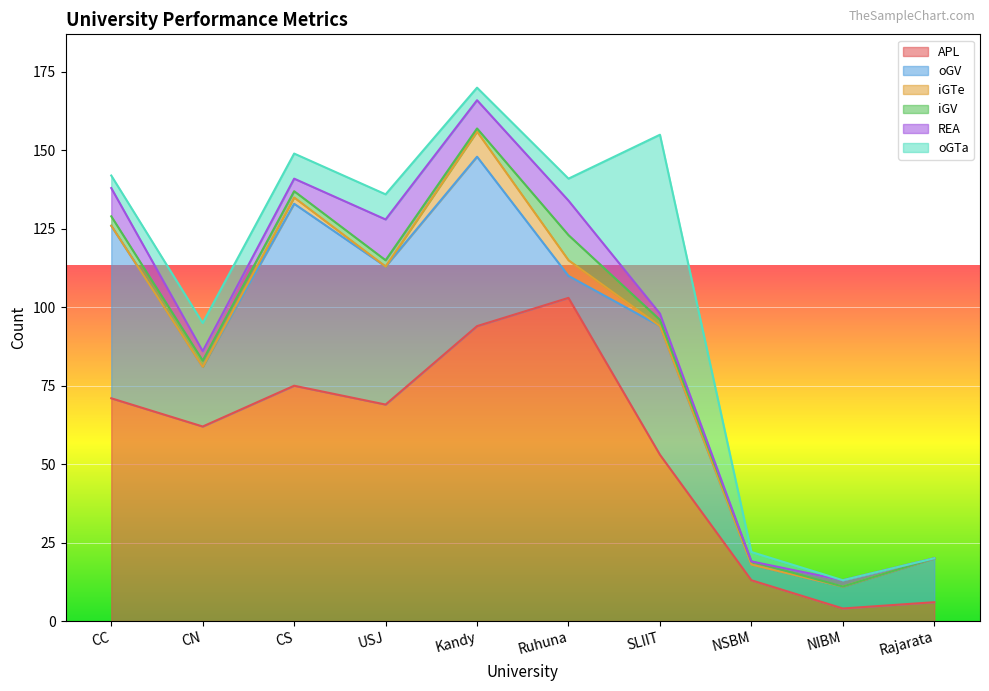

What is the average value of the oGV series?

30